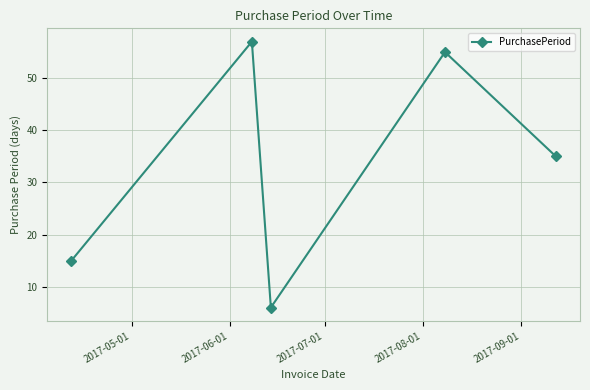

Reading left to right, transcribe all the data shown in this chart.

15	57	6	55	35